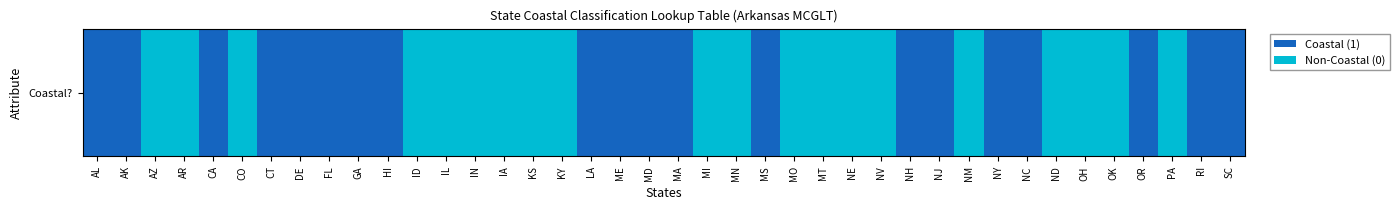

Reading left to right, transcribe all the data shown in this chart.

AL=1	AK=1	AZ=0	AR=0	CA=1	CO=0	CT=1	DE=1	FL=1	GA=1	HI=1	ID=0	IL=0	IN=0	IA=0	KS=0	KY=0	LA=1	ME=1	MD=1	MA=1	MI=0	MN=0	MS=1	MO=0	MT=0	NE=0	NV=0	NH=1	NJ=1	NM=0	NY=1	NC=1	ND=0	OH=0	OK=0	OR=1	PA=0	RI=1	SC=1